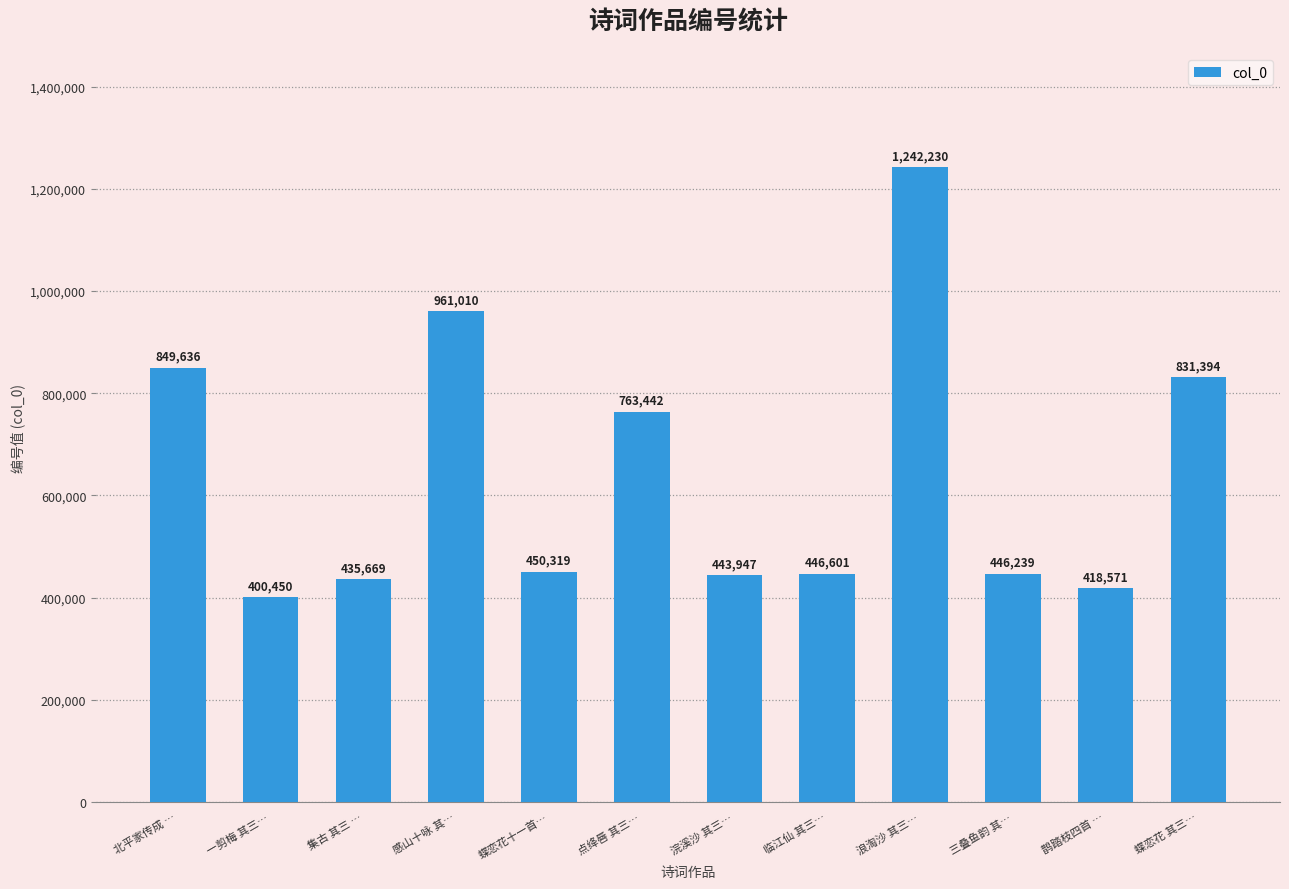

What is the change in value from 一剪梅 其三… to 蝶恋花十一首…?

+49869